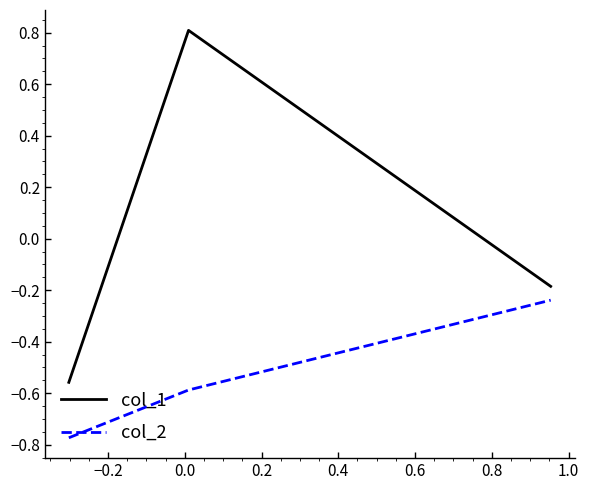

Which series has the widest spread of values?

col_1